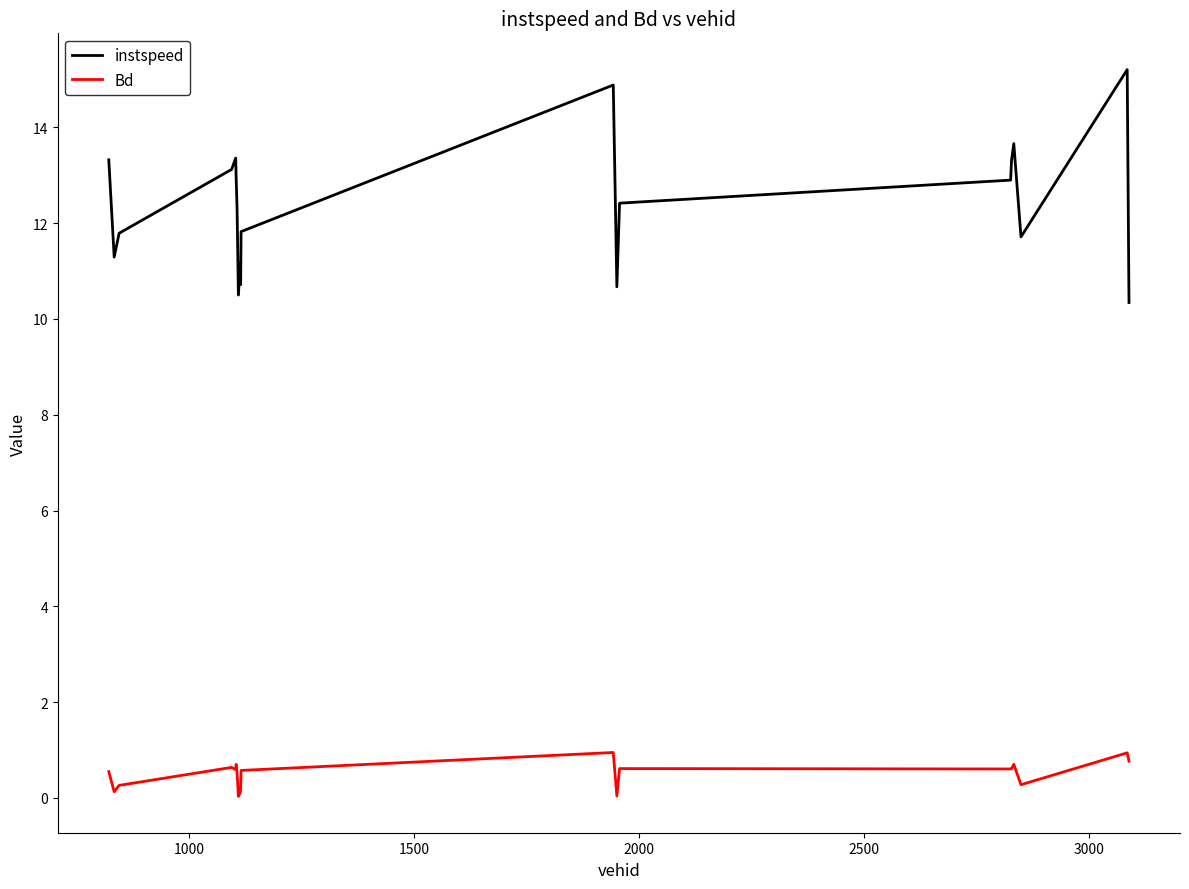

In Bd, how many points are higher than both neighbors (excluding endpoints)?

6